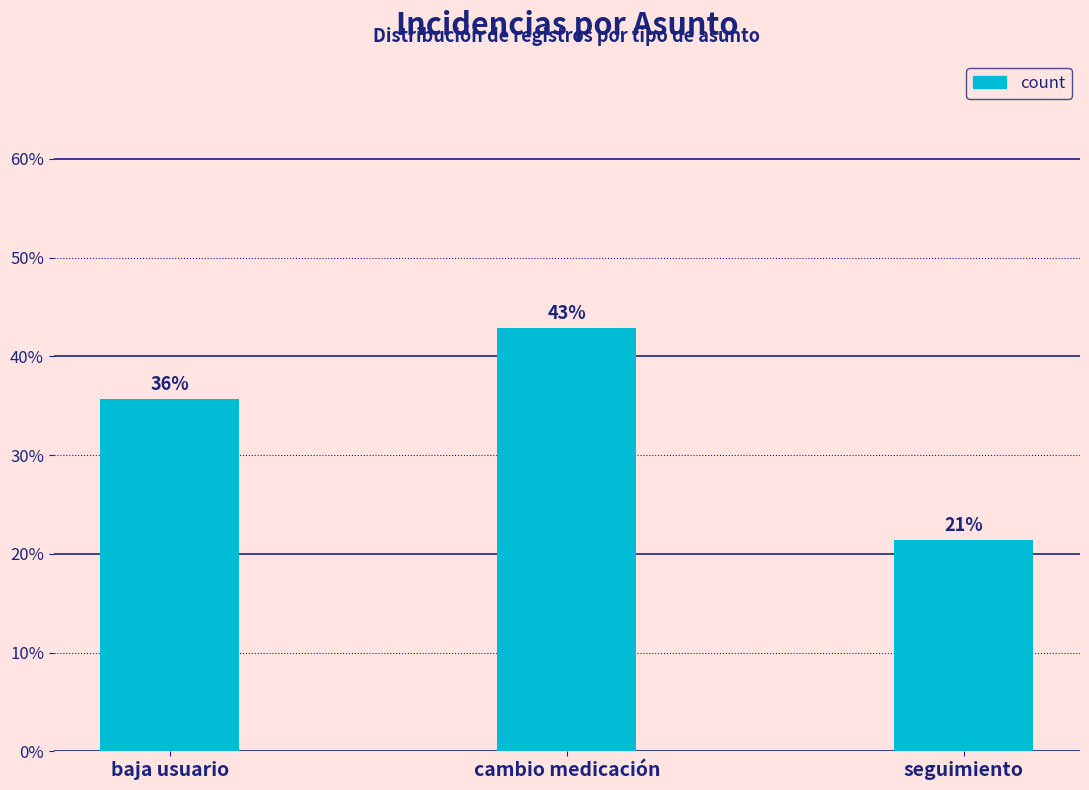

The value at baja usuario is 12.9. True or false?

False